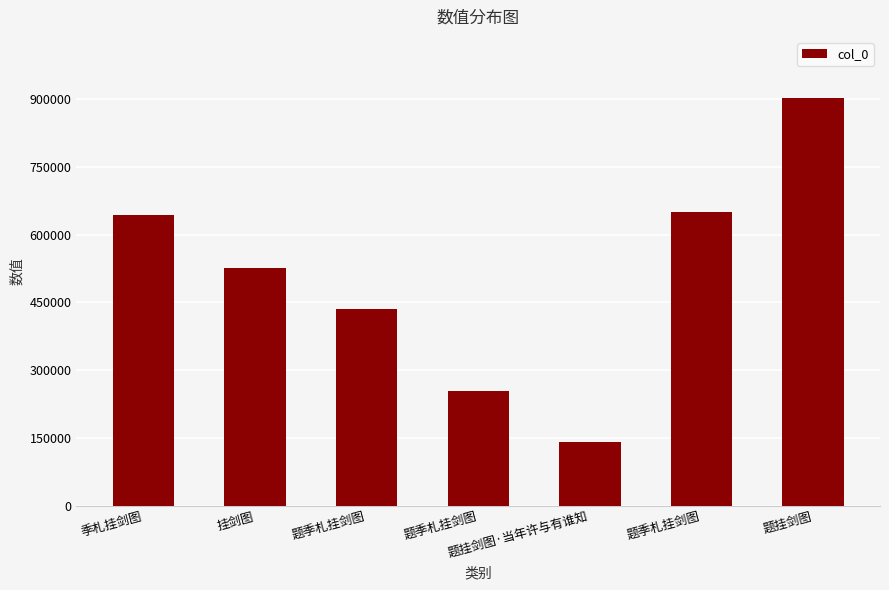

How many distinct data groups are displayed?

1